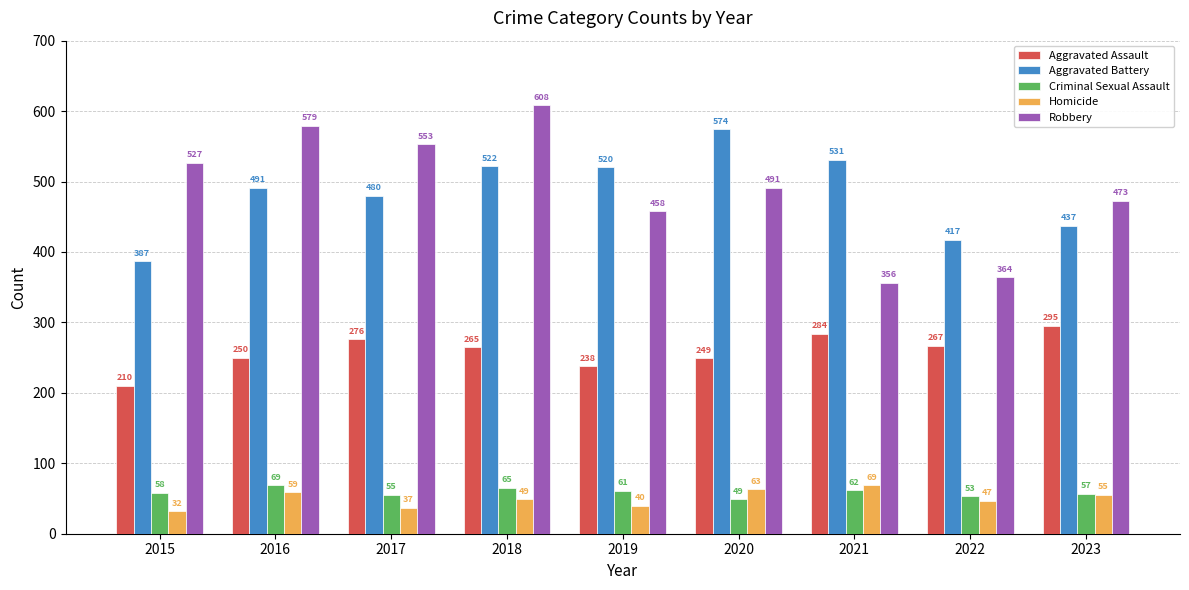

How many data points in Homicide are less than 49?

4